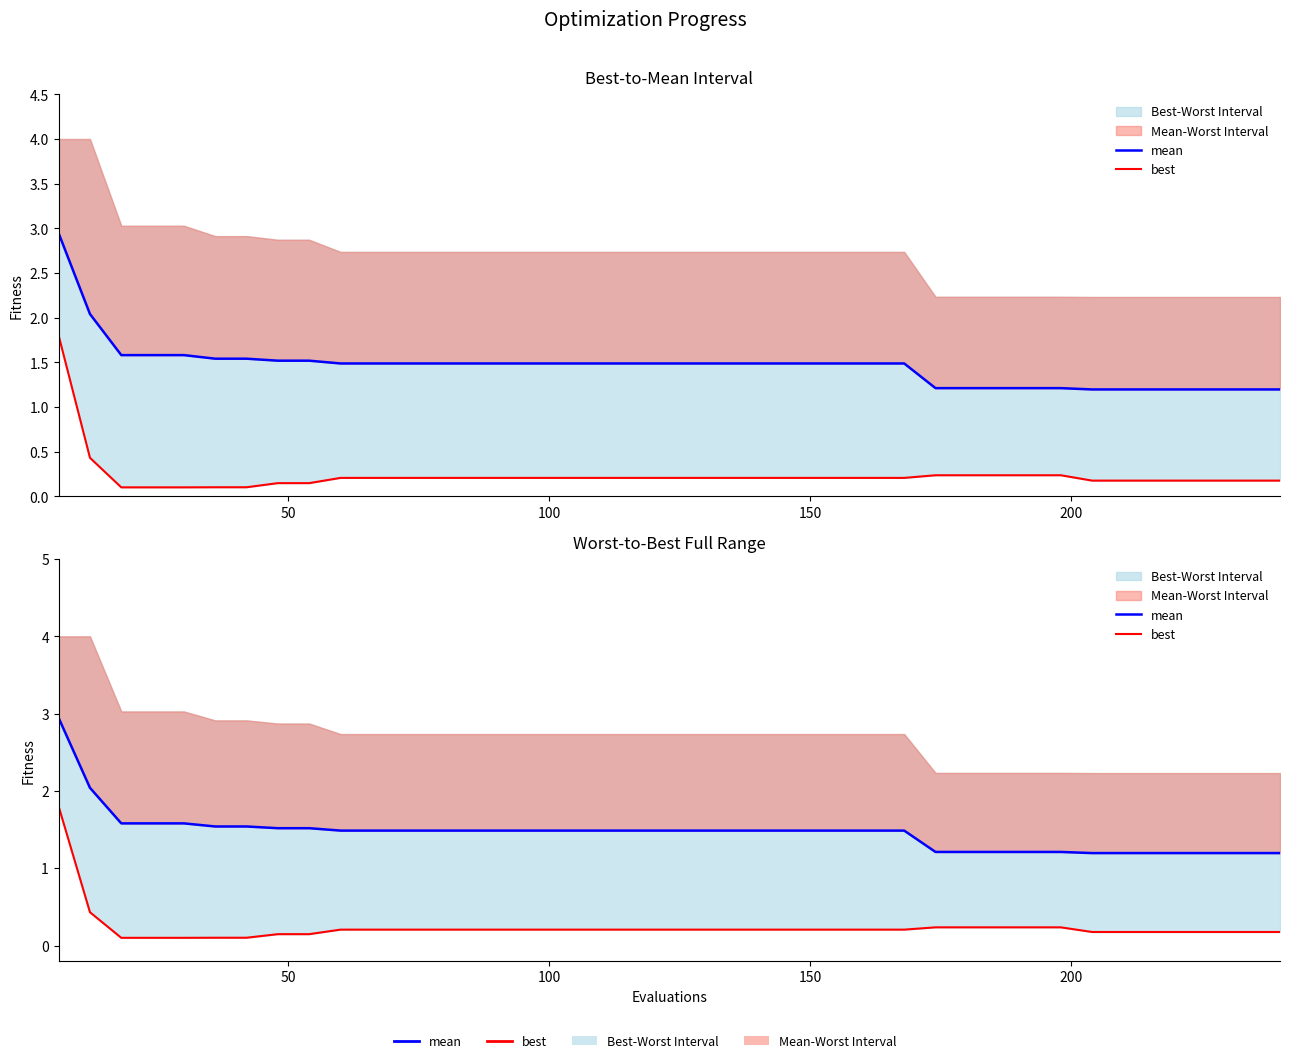

What is the value of the mean point at the 20th from the left?

1.5